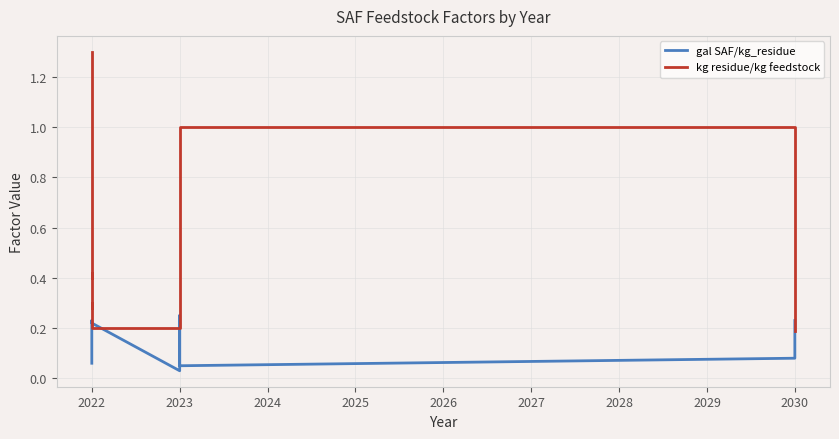

How many kg residue/kg feedstock values are between 0 and 1?

13